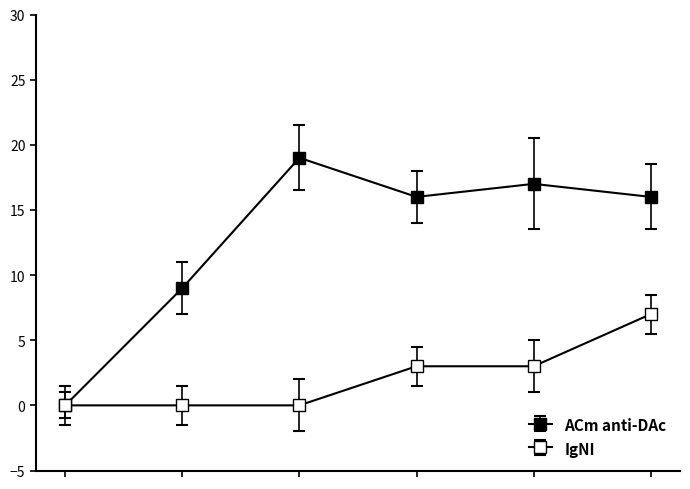

Count the number of categories in the chart.

6